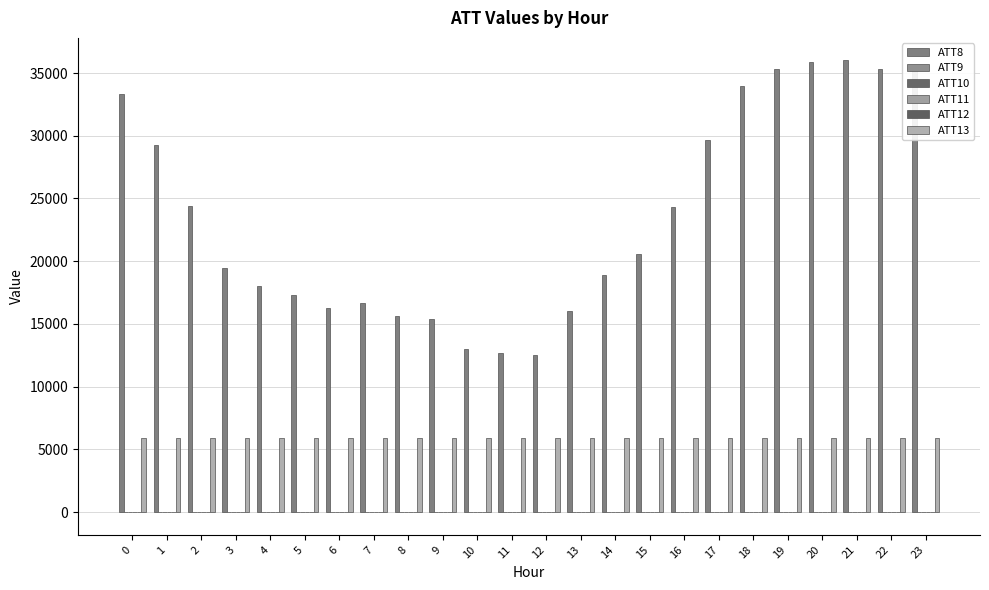

What is the value of the ATT12 bar at the 15th from the left?

-0.6